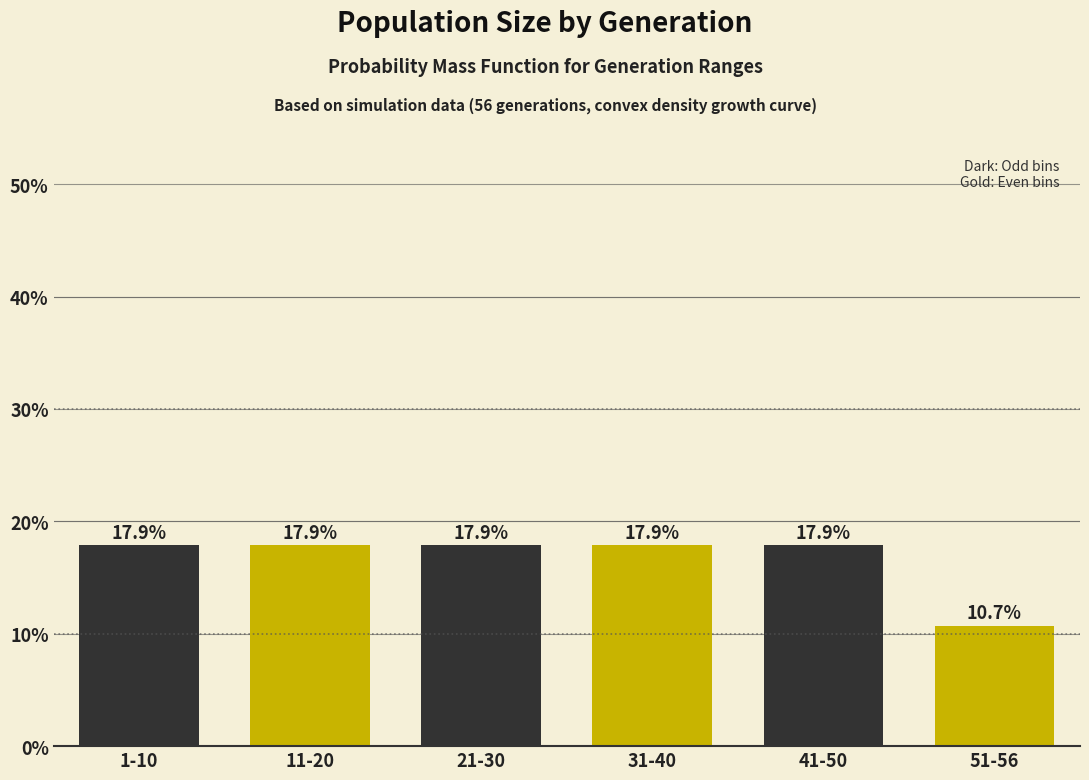

Reading left to right, what are all the values shown in this chart?

17.9	17.9	17.9	17.9	17.9	10.7